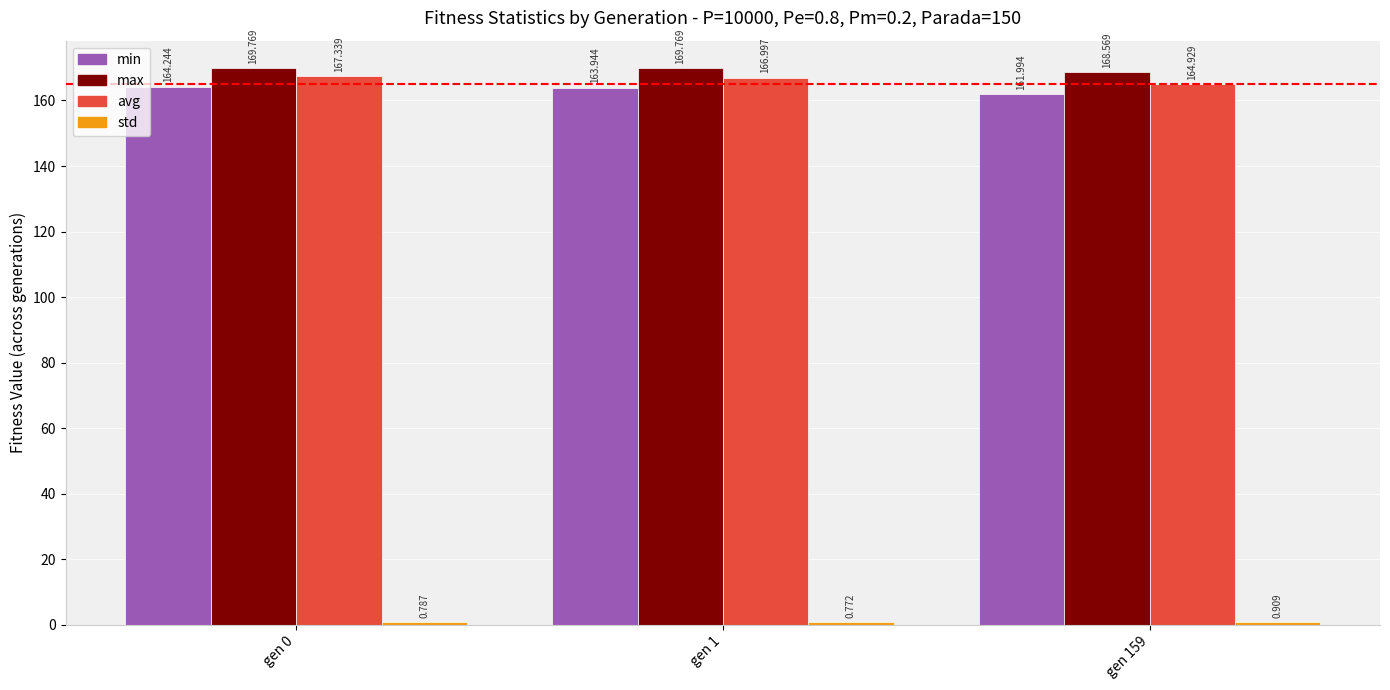

Which series has the largest total across all categories?

max